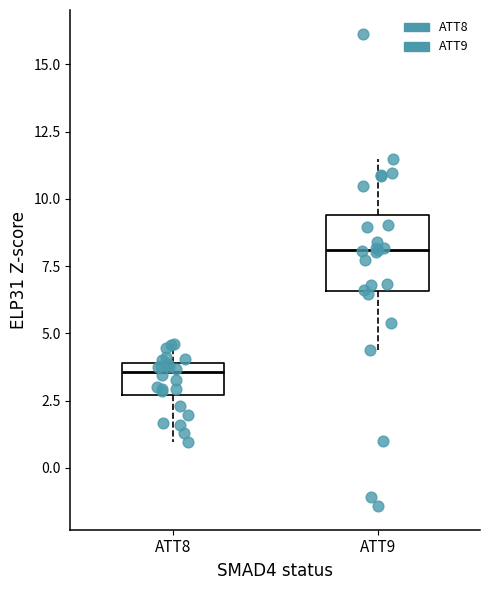

Which box's median line is the lowest?

ATT8